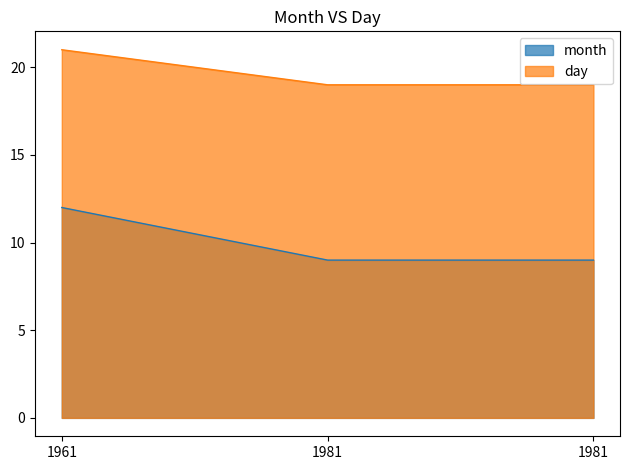

What is the value of the day point at the 1st from the left?

21